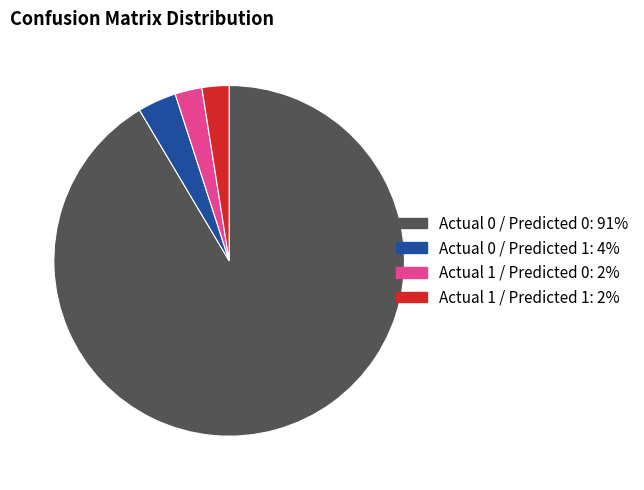

Count the number of slices in the pie.

4